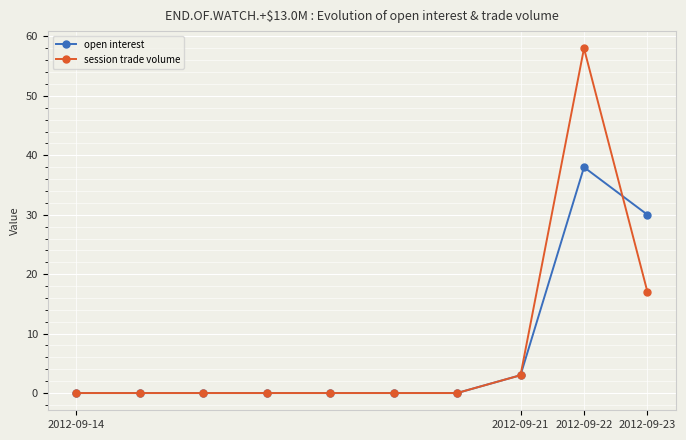

How many data points does each series have?

10